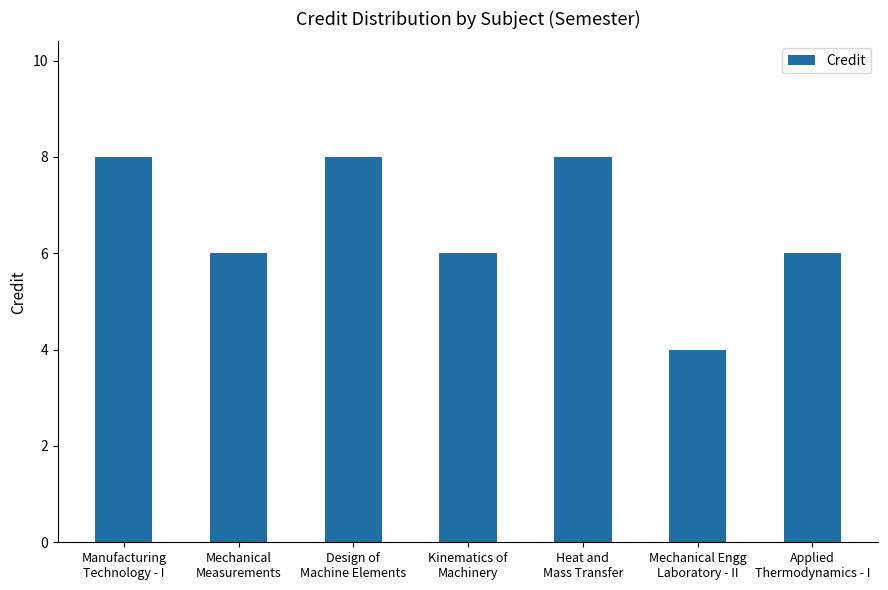

True or false: the data shows 4 at Manufacturing
Technology - I.

False